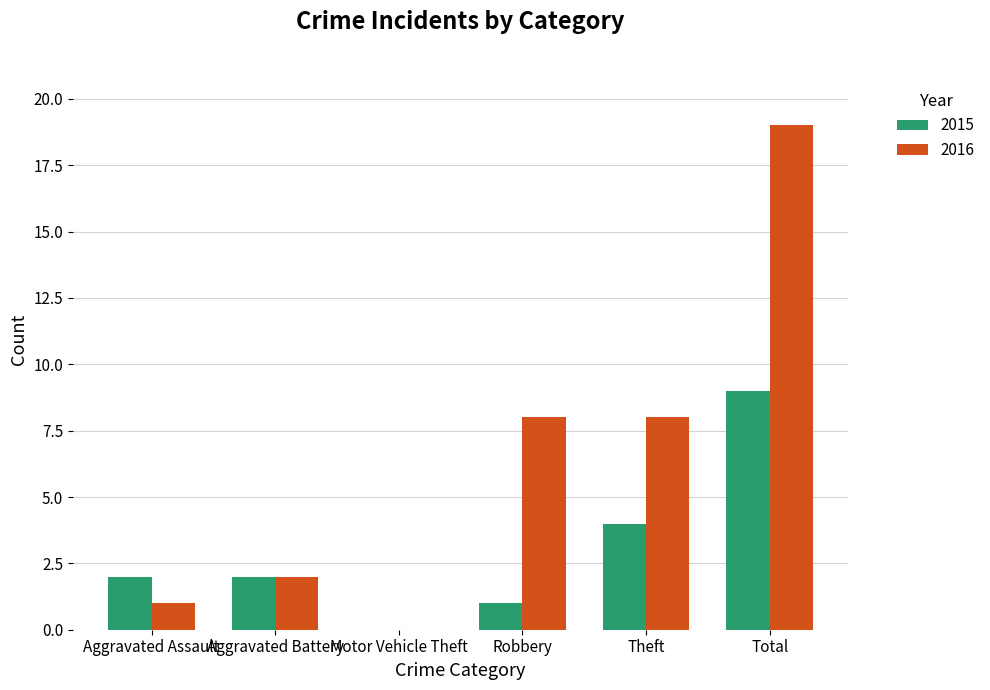

At which category is the sum across all series the highest?

Total